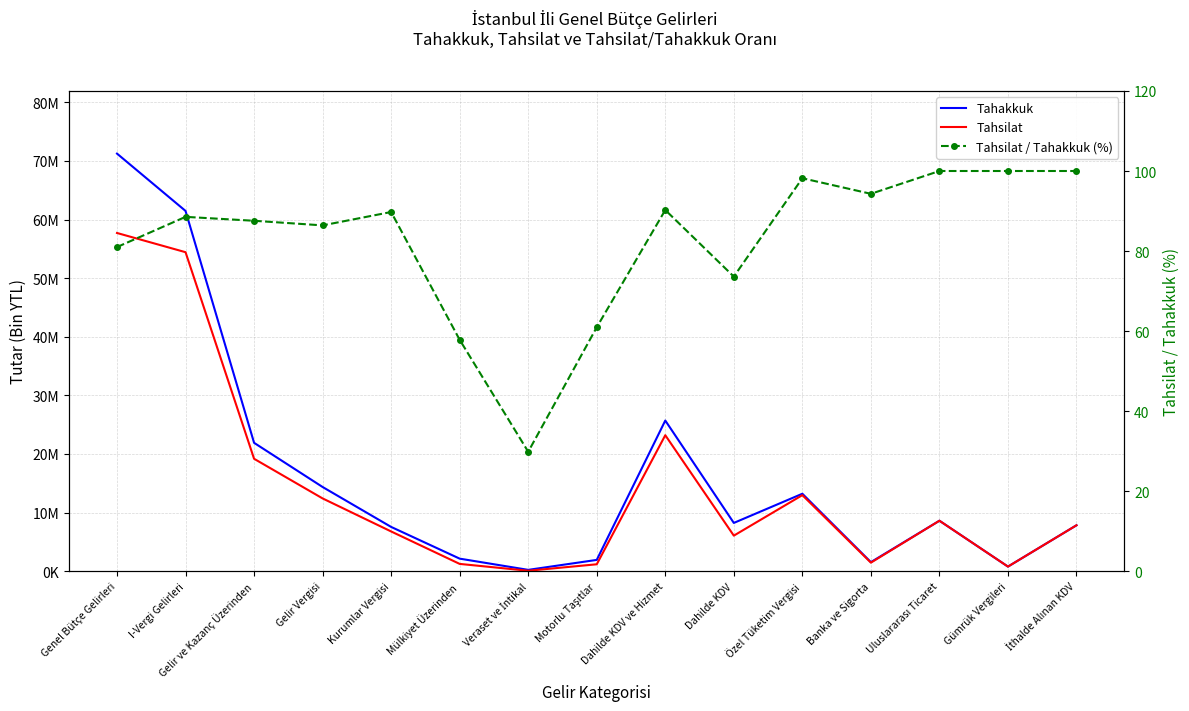

Which series changed the most between Gelir Vergisi and Gümrük Vergileri?

Tahakkuk